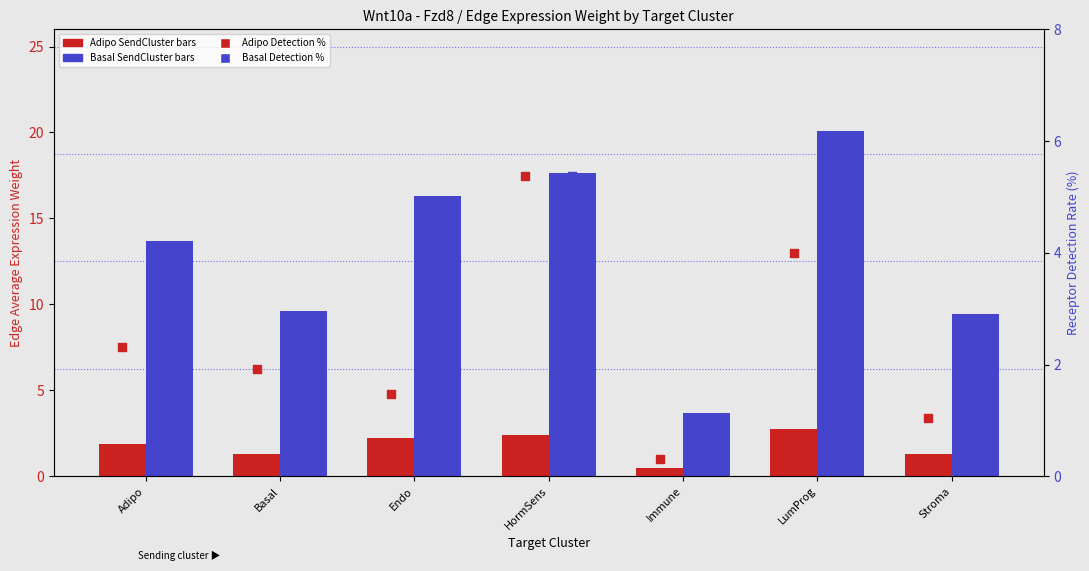

Which series has the largest Y range (max minus min)?

Basal EdgeAvgWeight